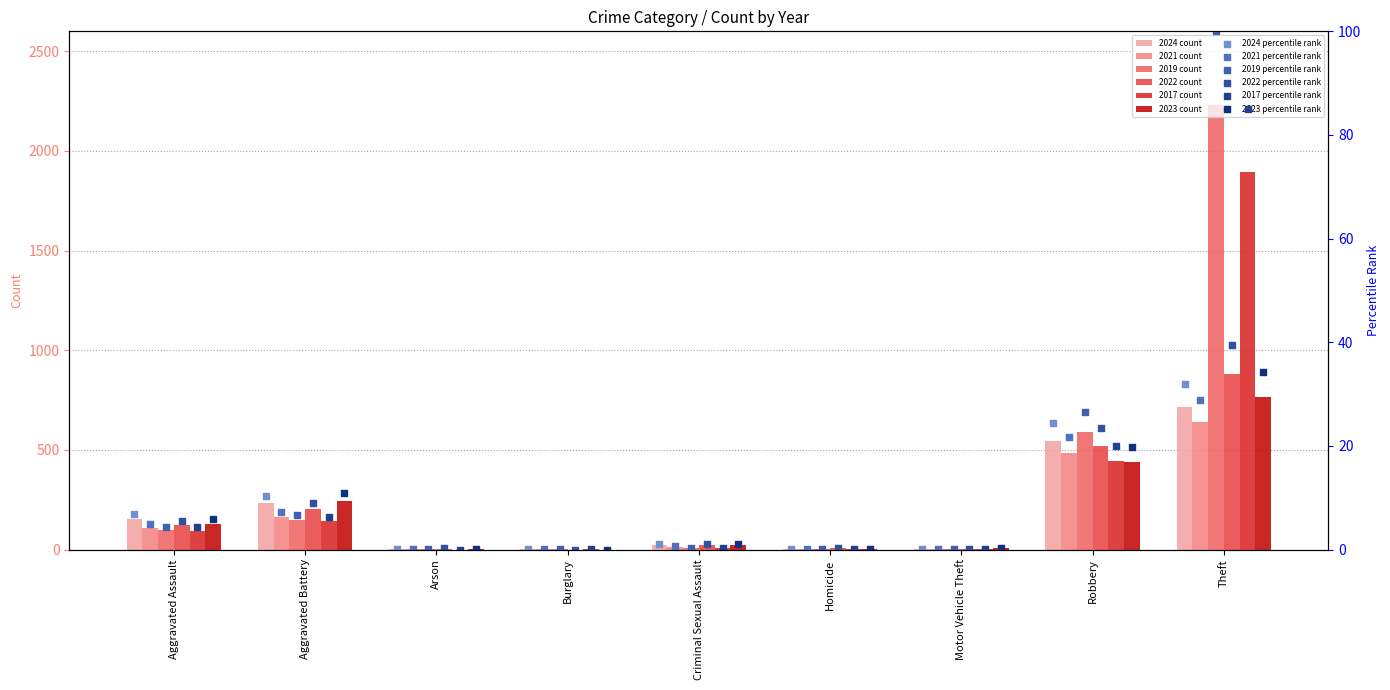

Which series contains the lowest Y value?

2022